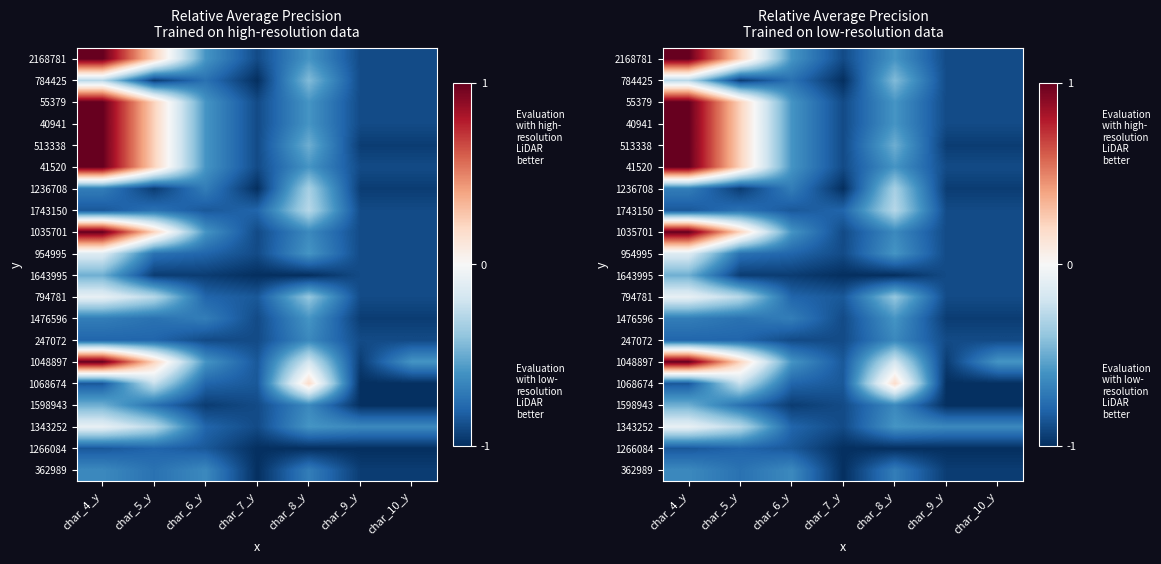

What is the sum of the 247072 values at char_9_y and char_7_y?

-1.8